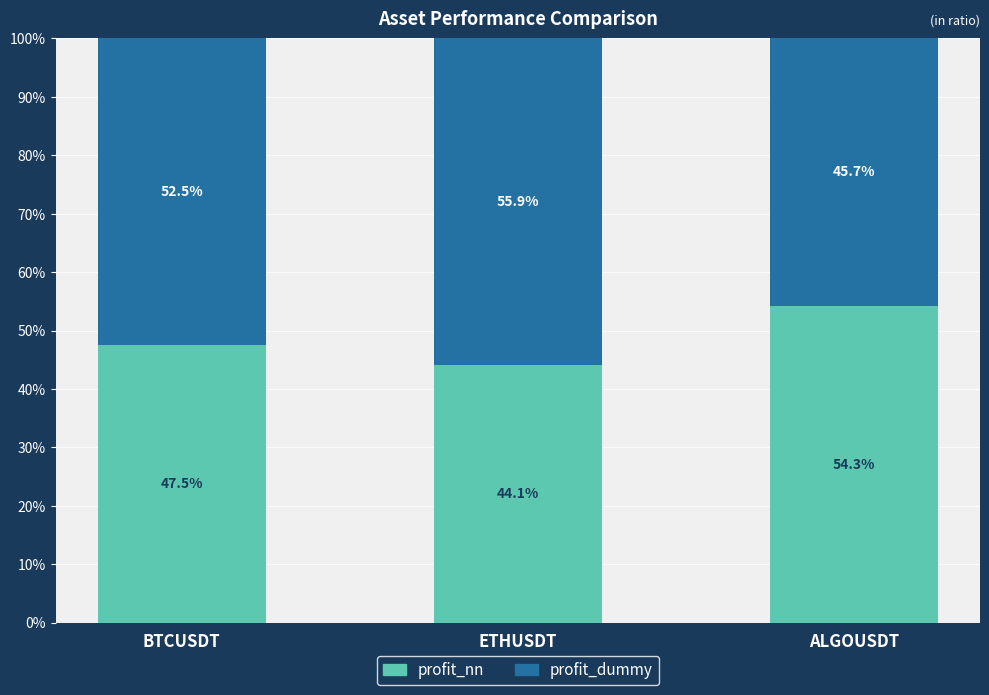

List the labels in order of profit_nn value, smallest first.

ETHUSDT, BTCUSDT, ALGOUSDT